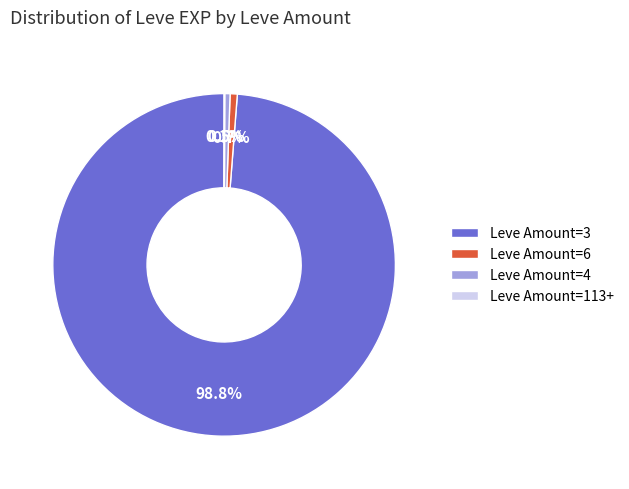

Combined, do Leve Amount=4 and Leve Amount=6 account for over 50%?

No